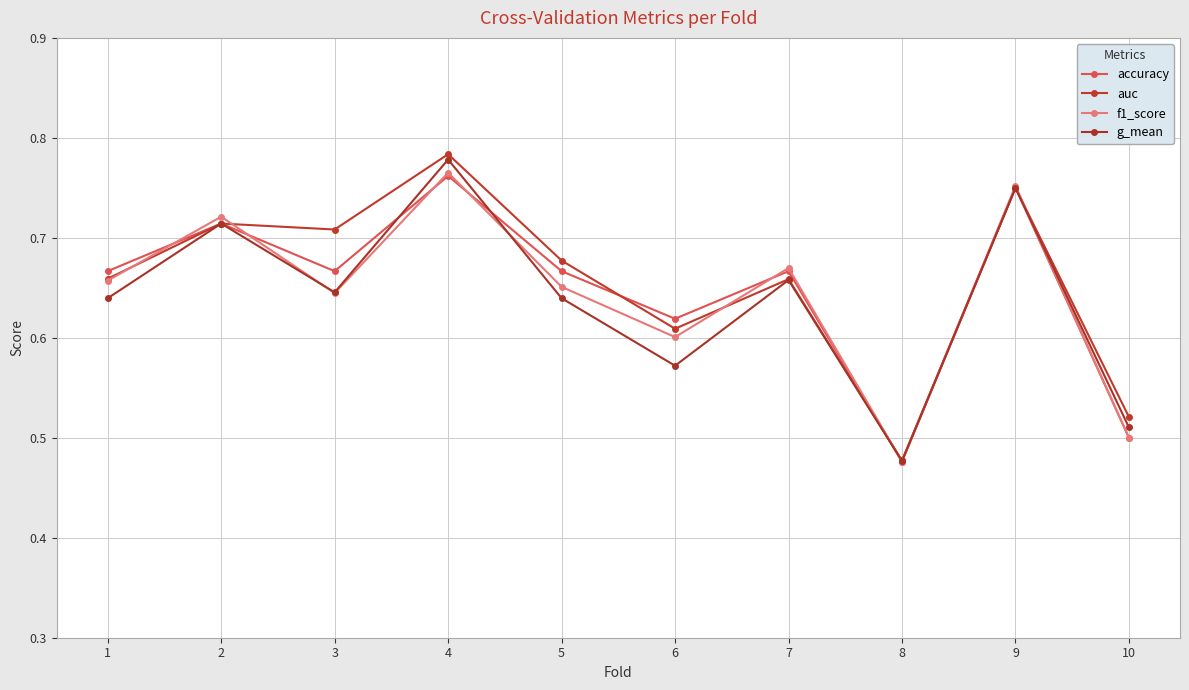

How many categories are shown in the chart?

10